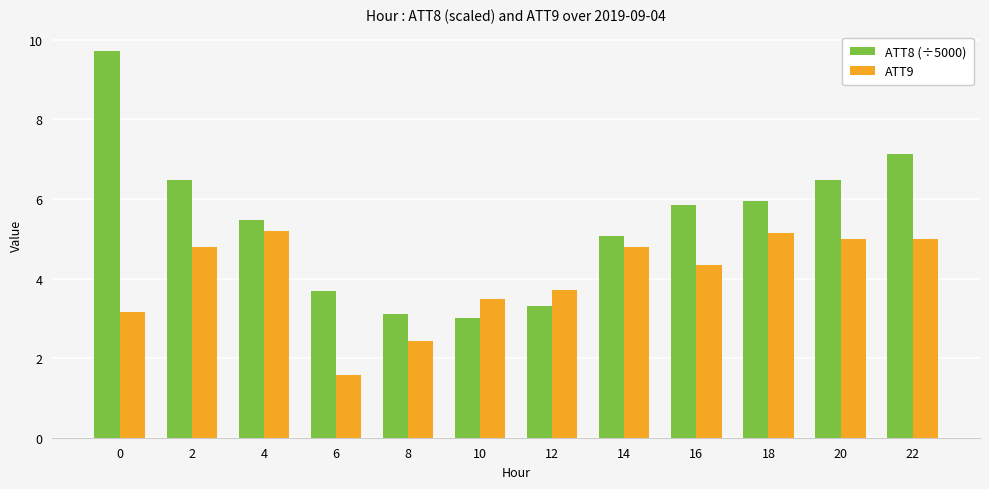

How many groups of bars are there?

12